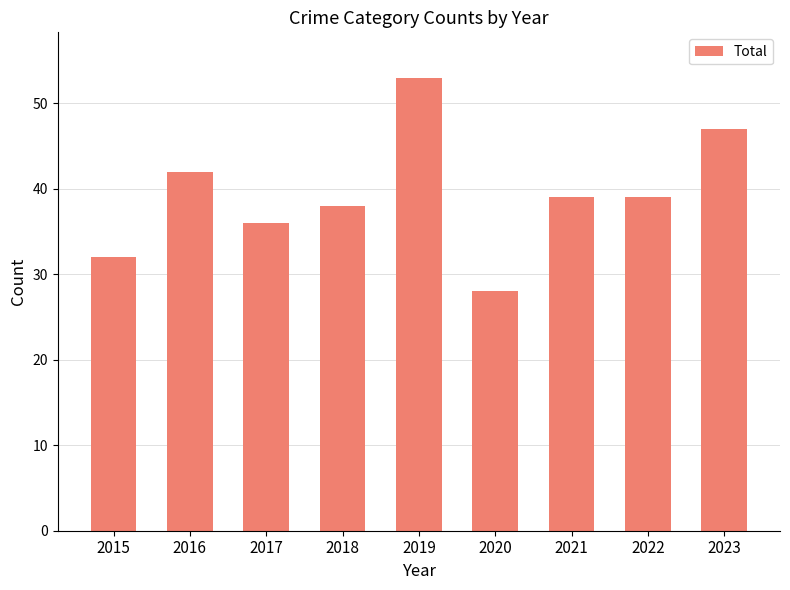

At which category does the chart reach its minimum across all series?

2020